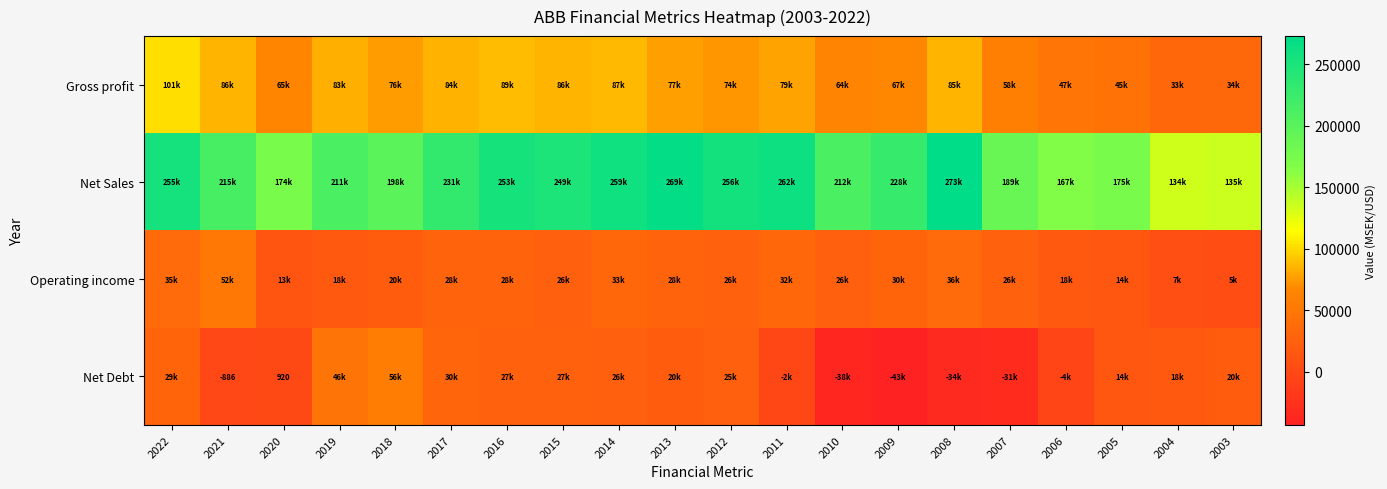

Which series has the widest spread of values?

Net Sales